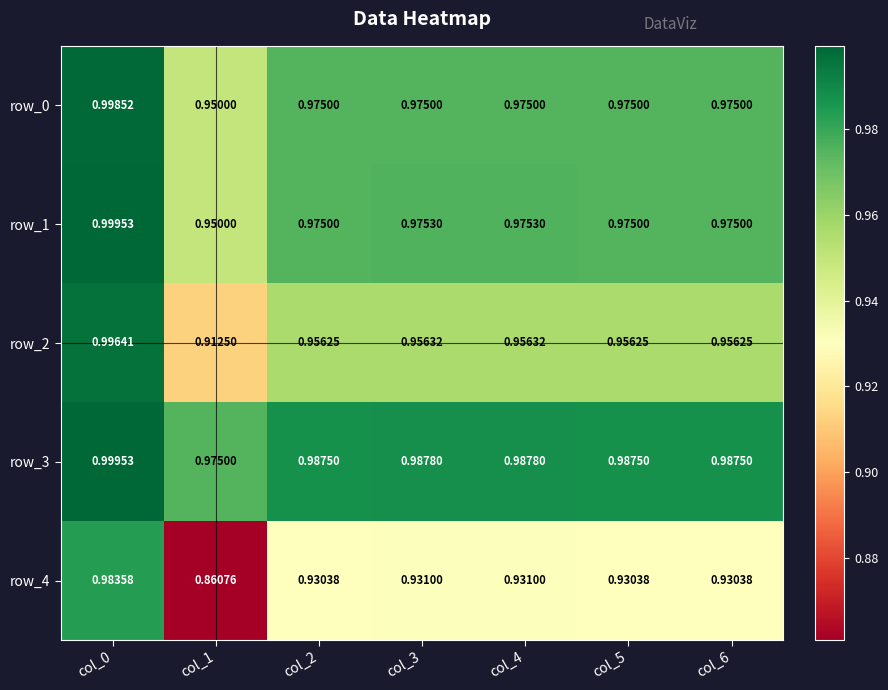

True or false: row_1 has a value of 0.4 at col_6.

False